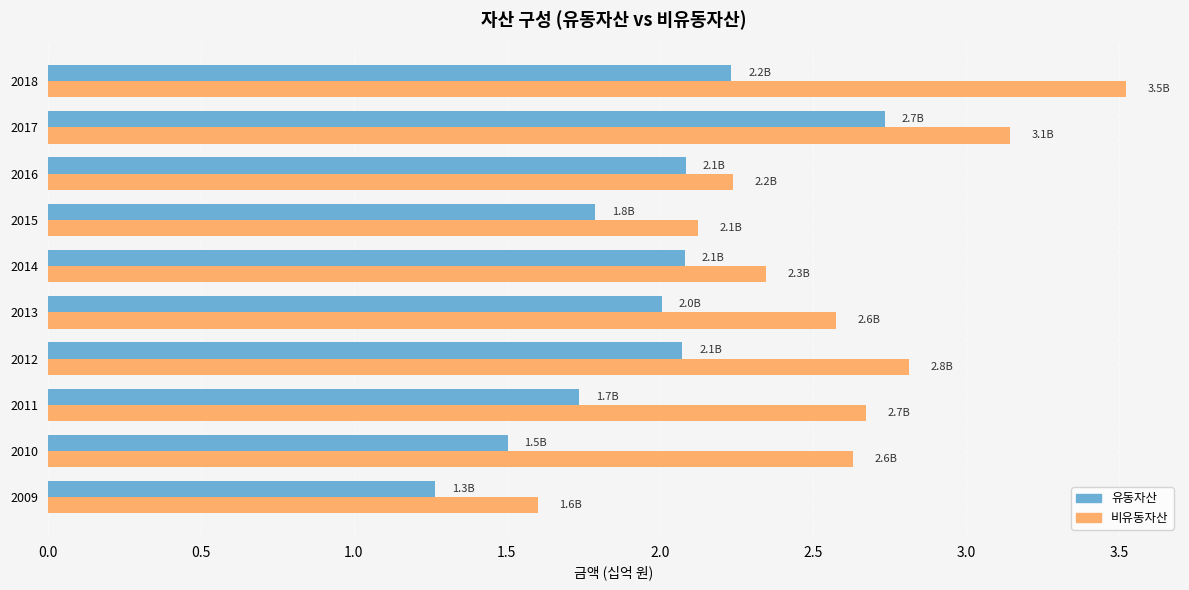

List the series in order of their overall mean, lowest first.

유동자산, 비유동자산